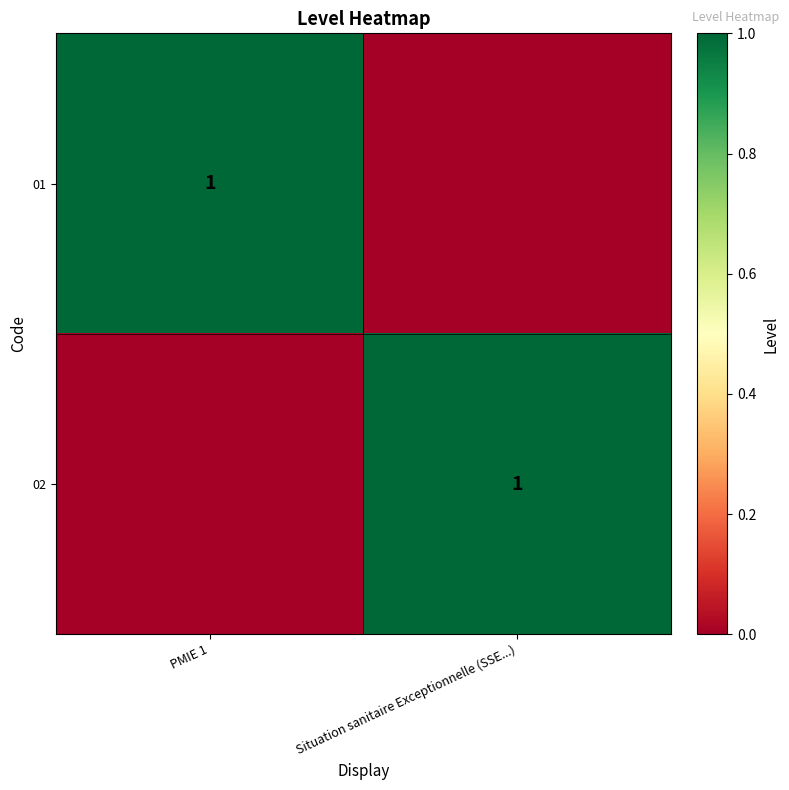

Is it true that 01 equals 1 at PMIE 1?

True